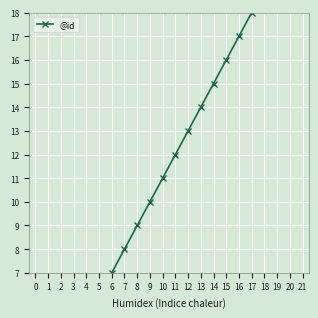

Which category has the highest value across all series?

20